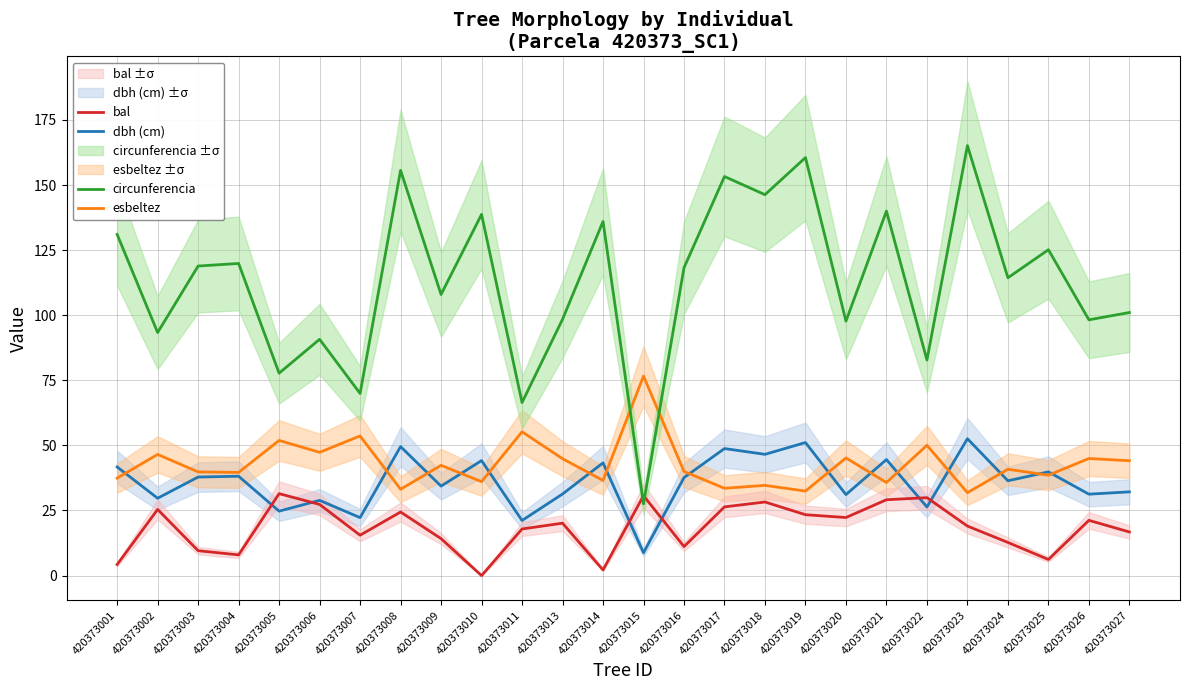

At which category is the sum across all series the highest?

420373023